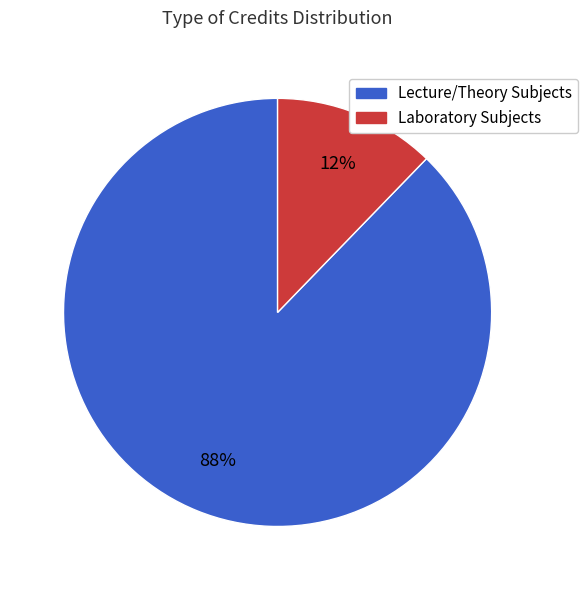

Is there any slice that represents more than half of the pie?

Yes